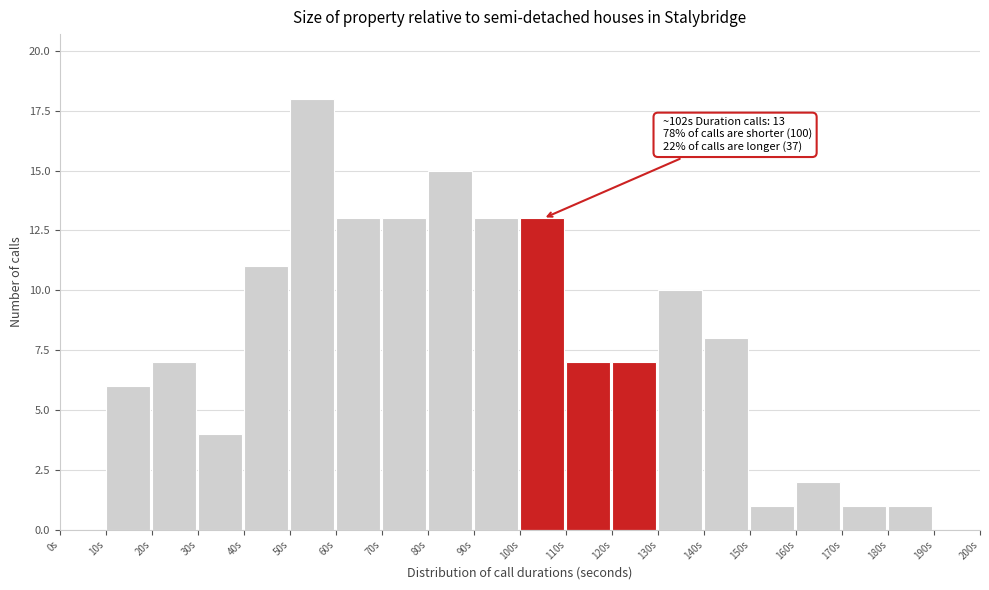

Over which range of the x-axis is the bar tallest?

50 to 60